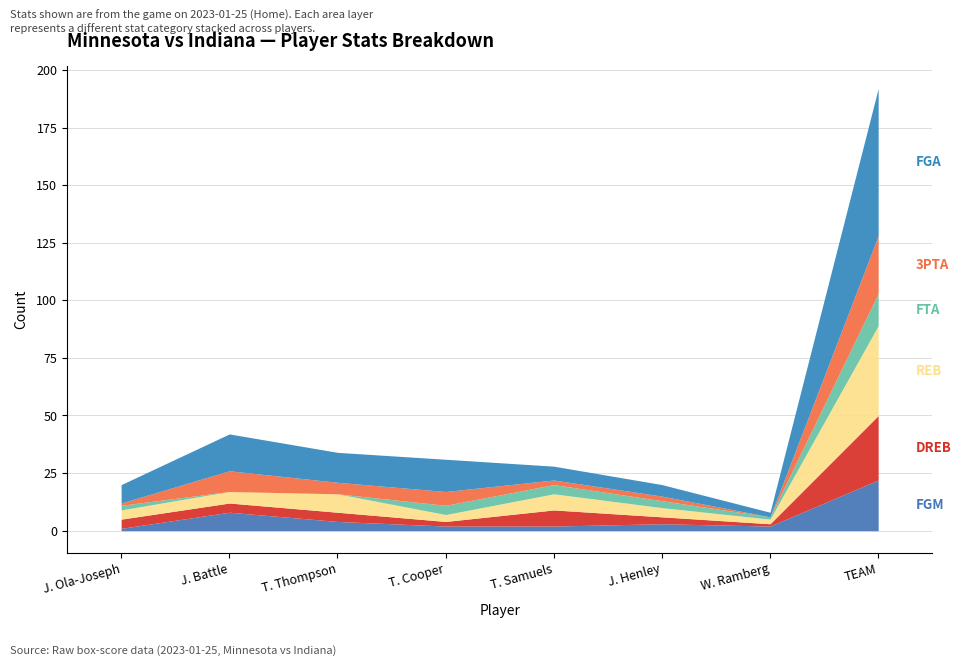

Reading right to left, extract all data points from this chart.

FGM: TEAM=22	W. Ramberg=2	J. Henley=3	T. Samuels=2	T. Cooper=2	T. Thompson=4	J. Battle=8	J. Ola-Joseph=1
DREB: TEAM=28	W. Ramberg=1	J. Henley=3	T. Samuels=7	T. Cooper=2	T. Thompson=4	J. Battle=4	J. Ola-Joseph=4
REB: TEAM=39	W. Ramberg=2	J. Henley=4	T. Samuels=7	T. Cooper=3	T. Thompson=8	J. Battle=5	J. Ola-Joseph=4
FTA: TEAM=14	W. Ramberg=1	J. Henley=3	T. Samuels=4	T. Cooper=4	T. Thompson=0	J. Battle=0	J. Ola-Joseph=2
3PTA: TEAM=25	W. Ramberg=0	J. Henley=2	T. Samuels=2	T. Cooper=6	T. Thompson=5	J. Battle=9	J. Ola-Joseph=1
FGA: TEAM=64	W. Ramberg=2	J. Henley=5	T. Samuels=6	T. Cooper=14	T. Thompson=13	J. Battle=16	J. Ola-Joseph=8